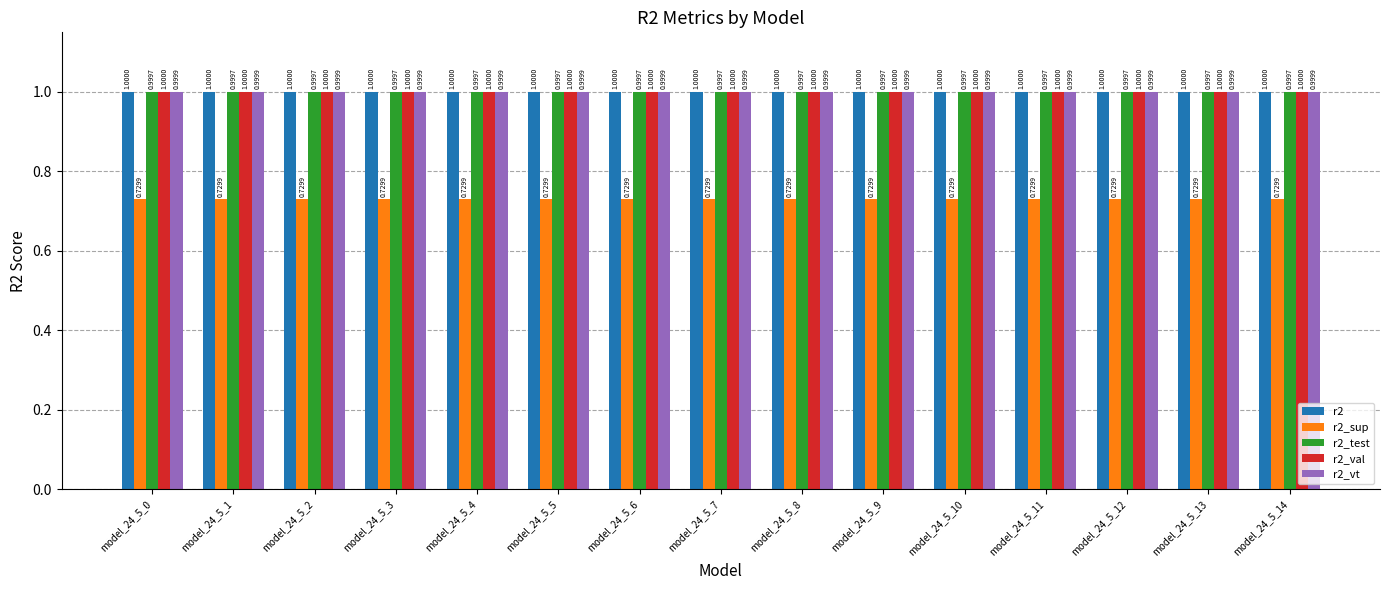

What is the spread (max minus min) of values at model_24_5_14?

0.3